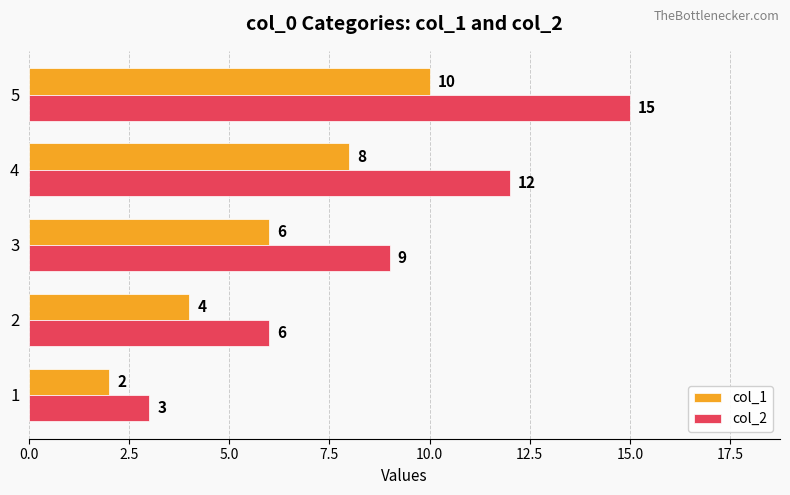

Is it true that col_1 equals 1 at 1?

False